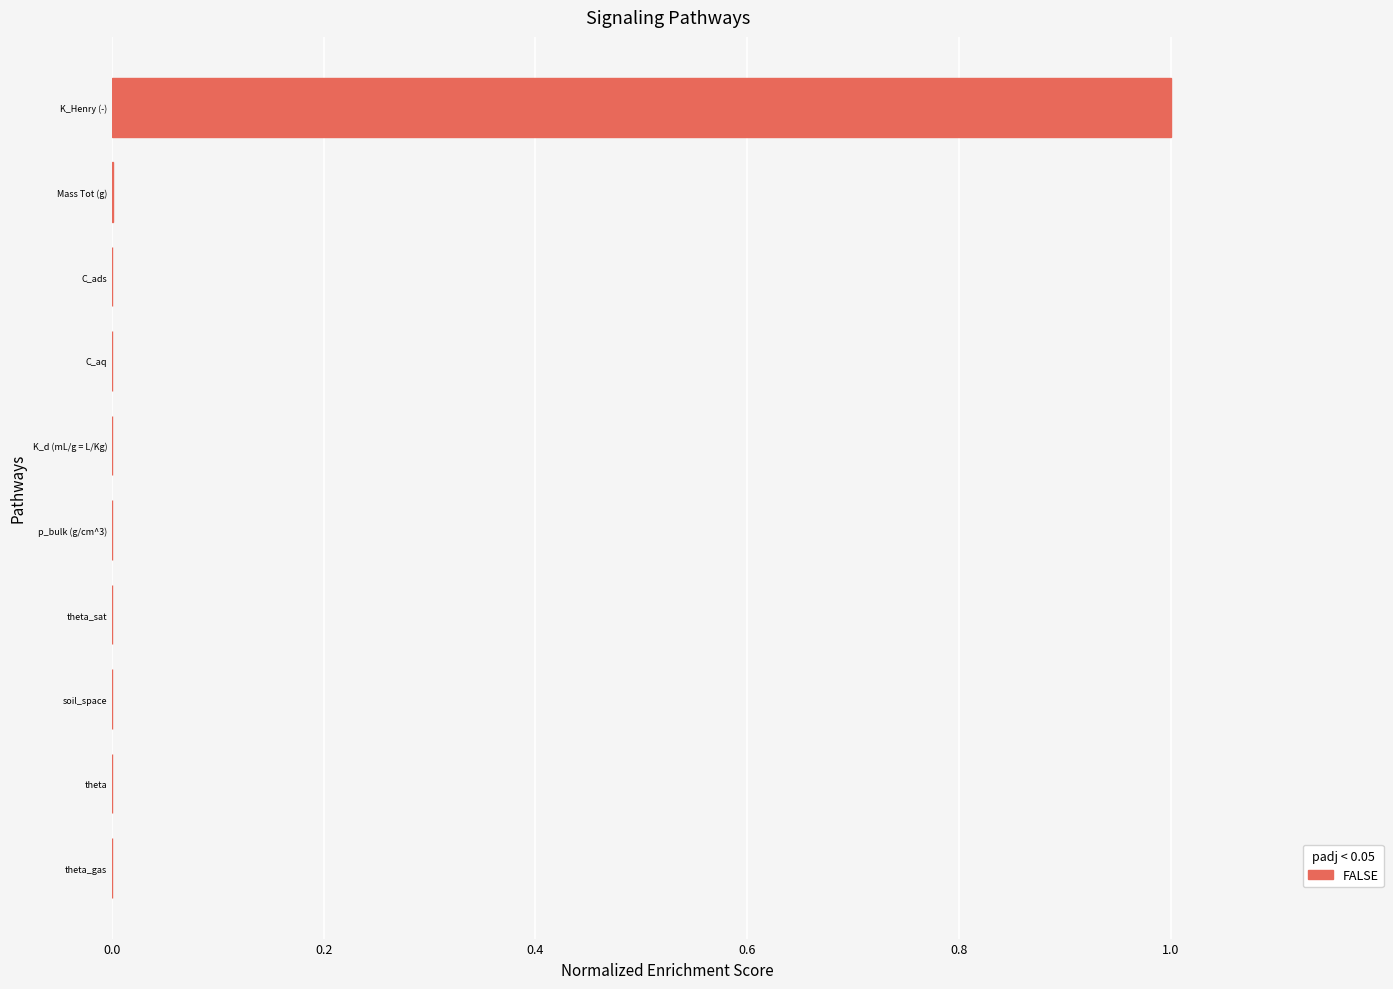

The chart shows a value of 1.0 at K_Henry (-). True or false?

True